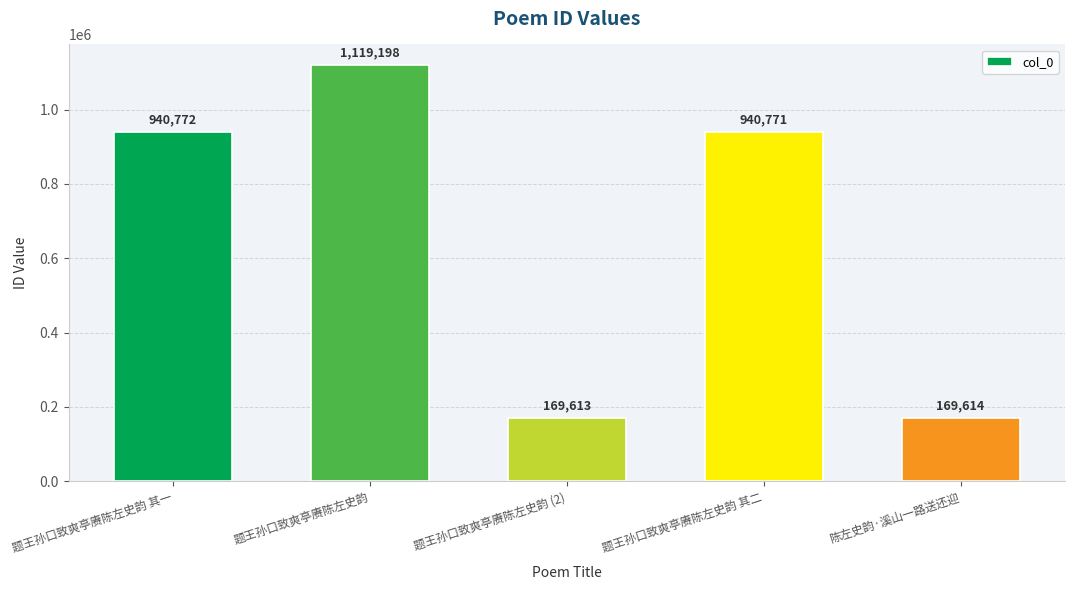

Which label corresponds to the smallest value in the chart?

题王孙口致爽亭赓陈左史韵 (2)